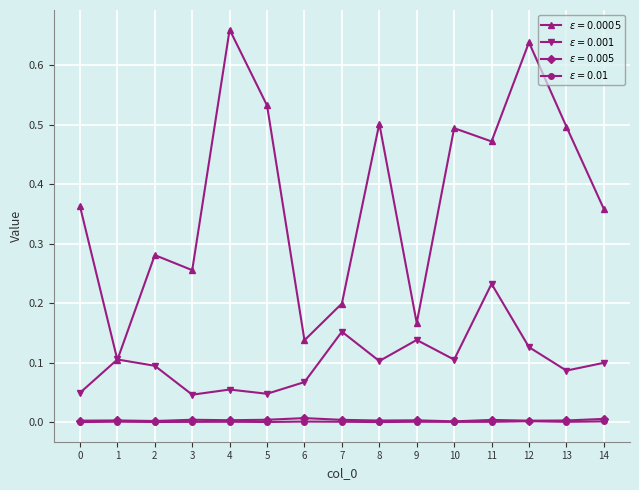

What is the sum of all $\epsilon = 0.001$ values?

1.5